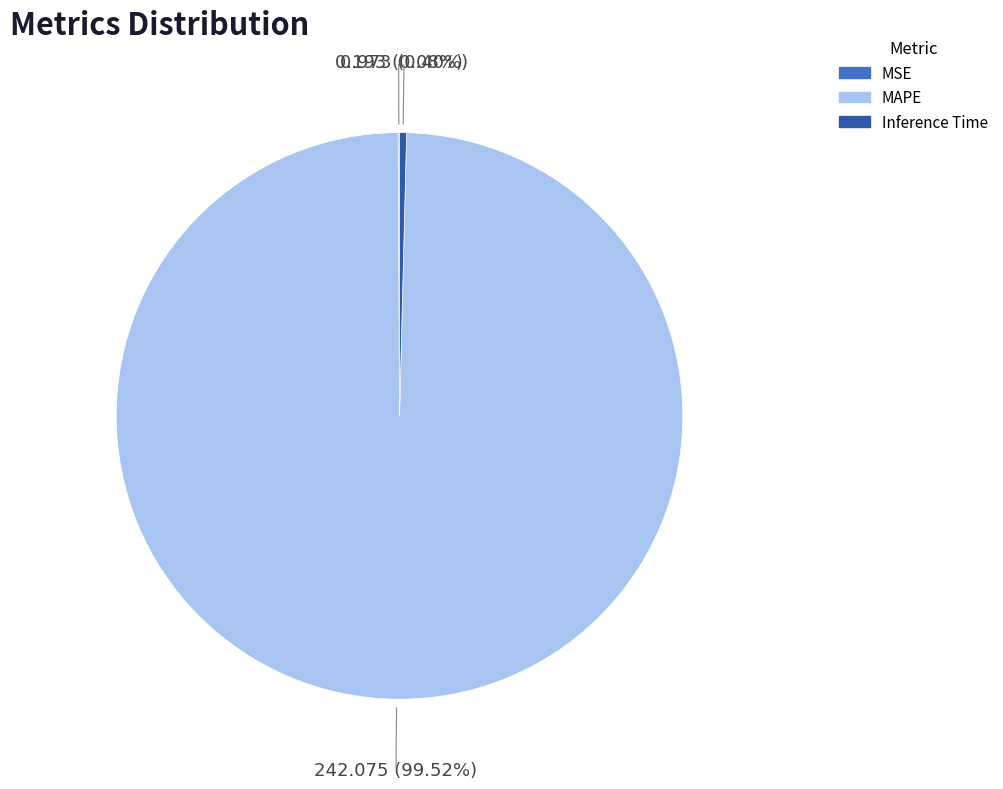

Which slice is the largest?

MAPE